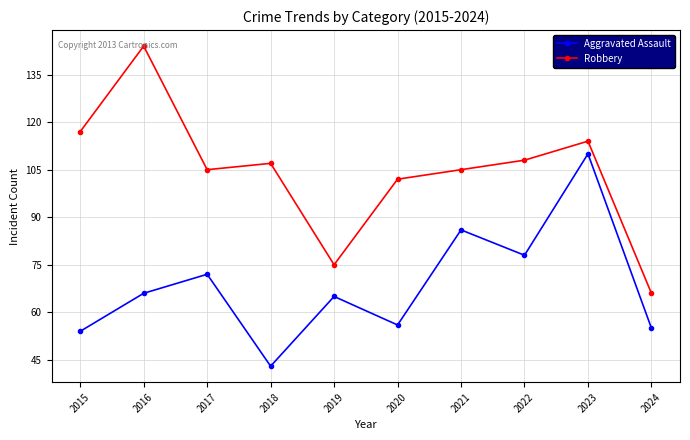

Count the number of data series in this chart.

2